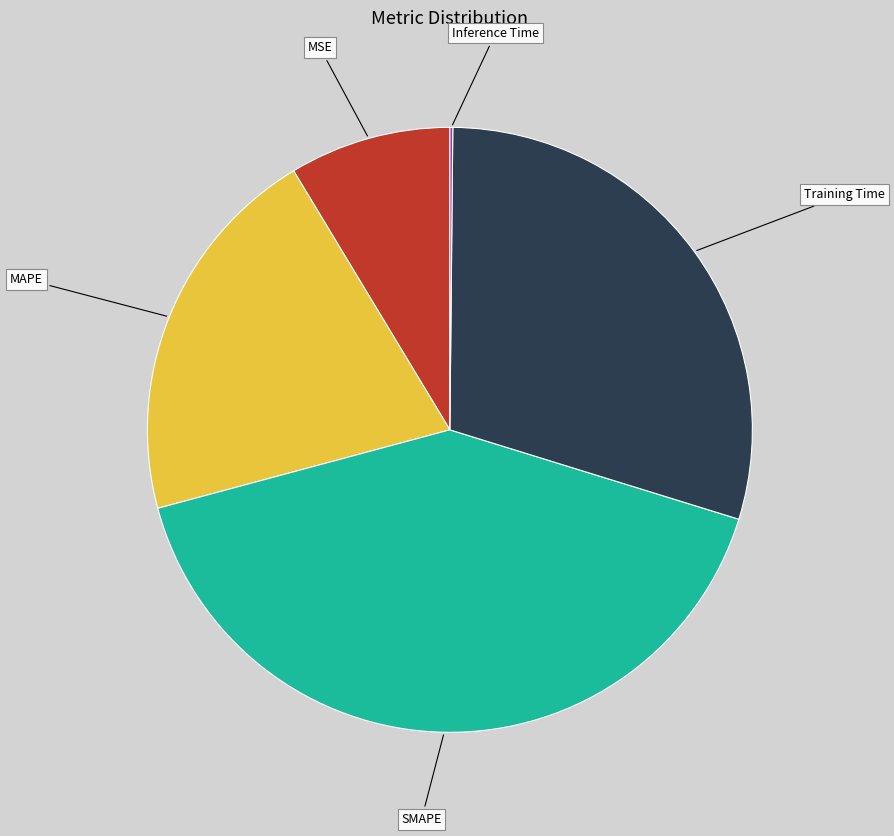

What is the largest slice in the pie chart?

SMAPE